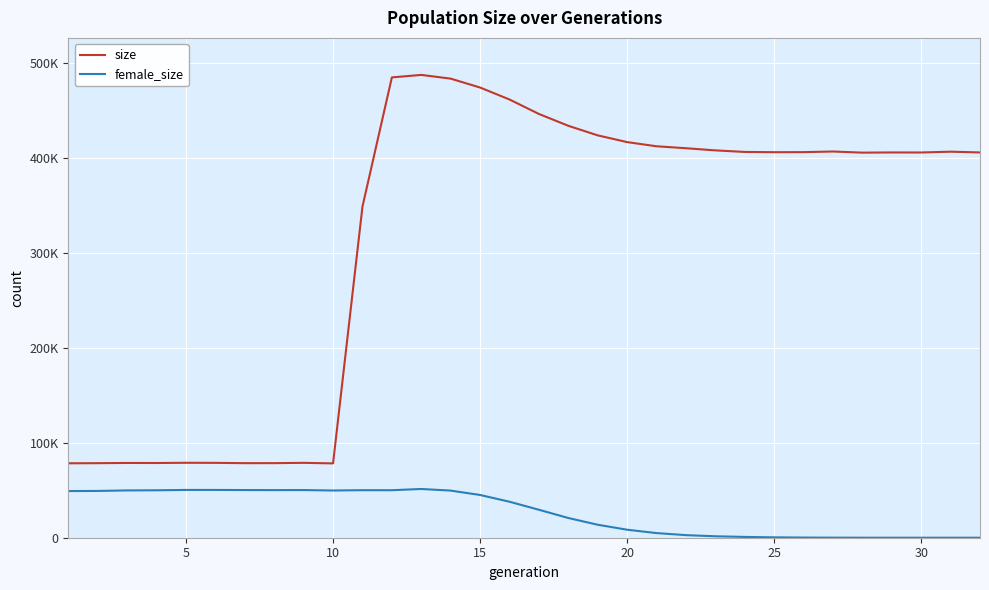

Does the chart have visible grid lines?

Yes